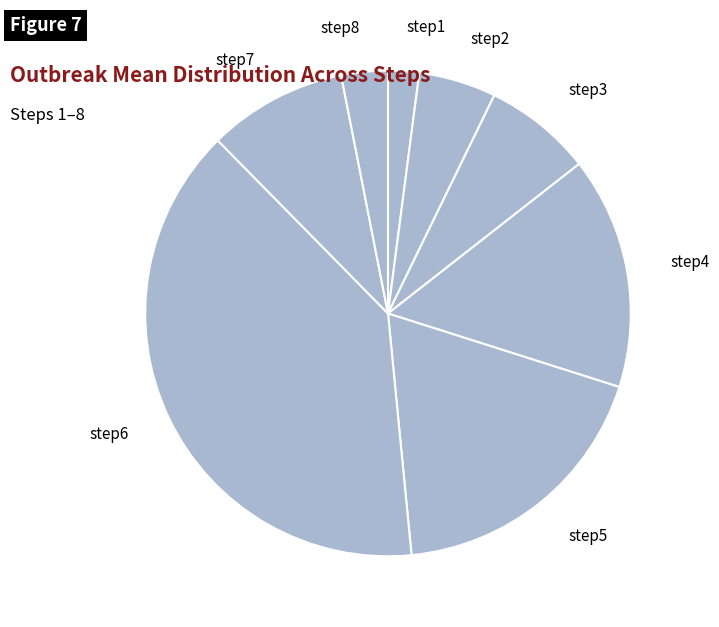

True or false: step4 accounts for 24% of the total.

False